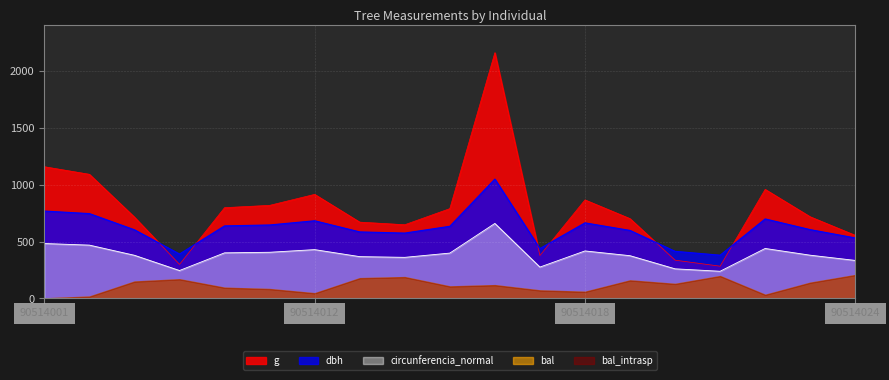

At which category does dbh reach its first local peak?

90514012